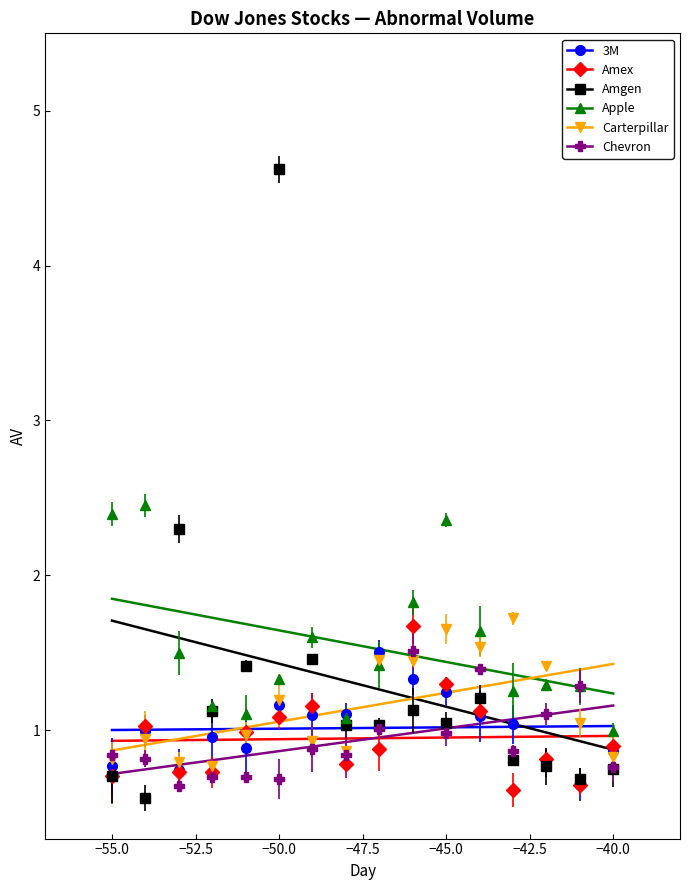

What is the value of the Apple point at the 14th from the left?

1.3